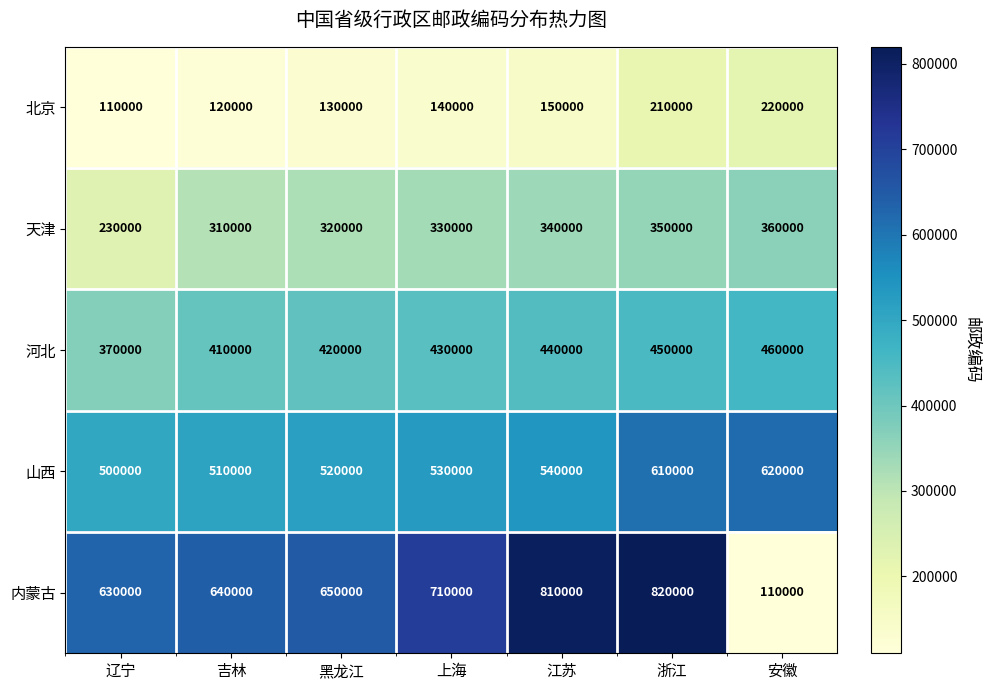

What is the difference between the 北京 values at 安徽 and 黑龙江?

90000